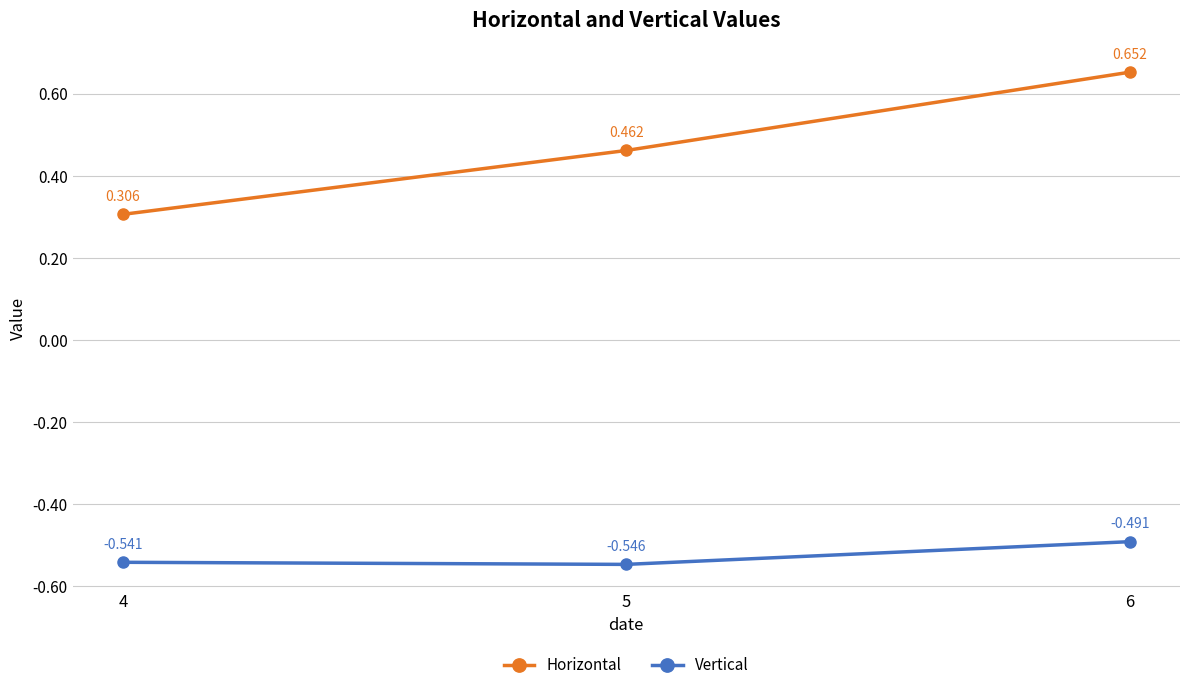

How many lines are shown in the chart?

2